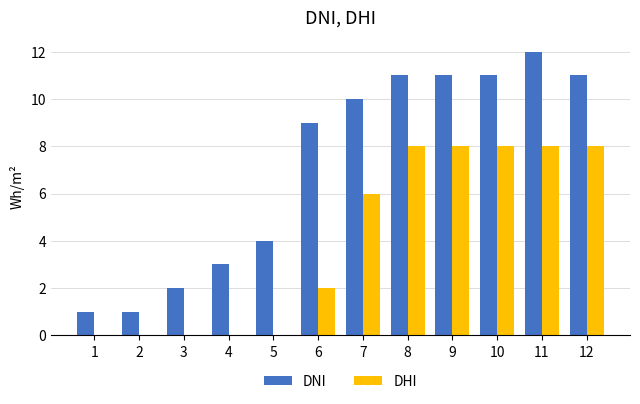

What is the total value across all series at 12?

19